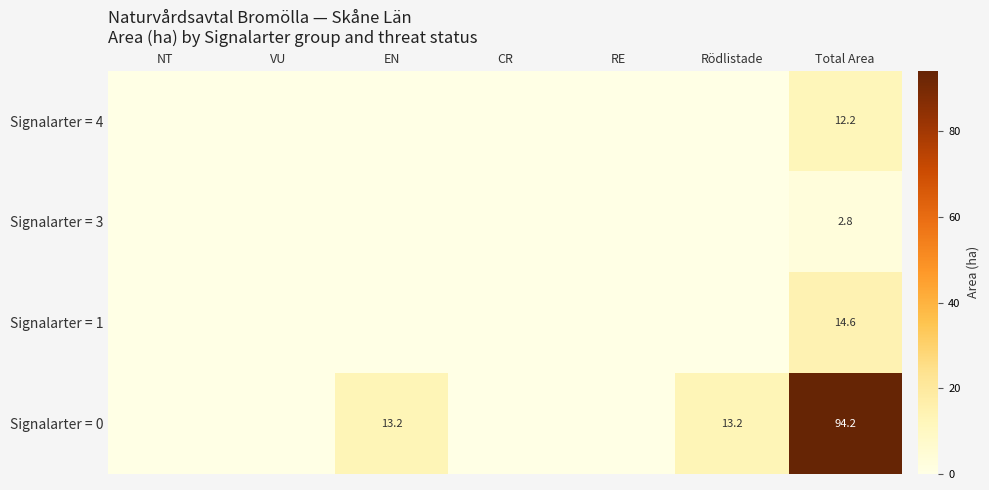

Is it true that Signalarter = 3 equals 4.3 at Total Area?

False